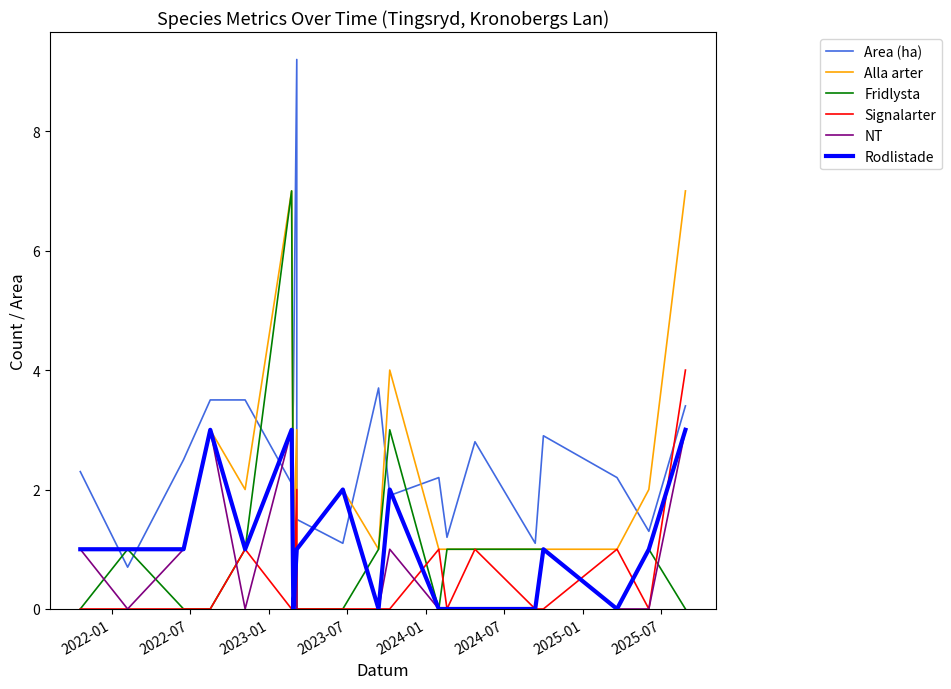

The value of Rodlistade at 18 is 1.4. True or false?

False